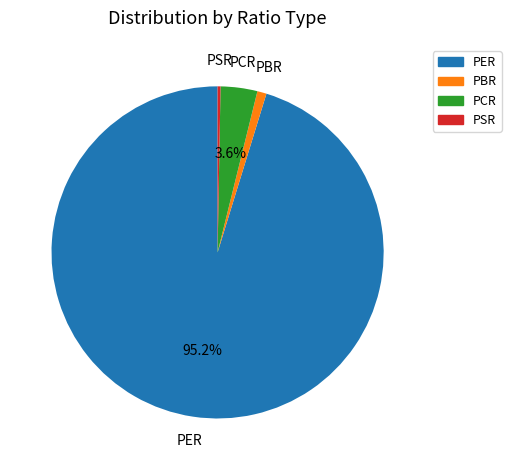

How many segments does this pie chart have?

4